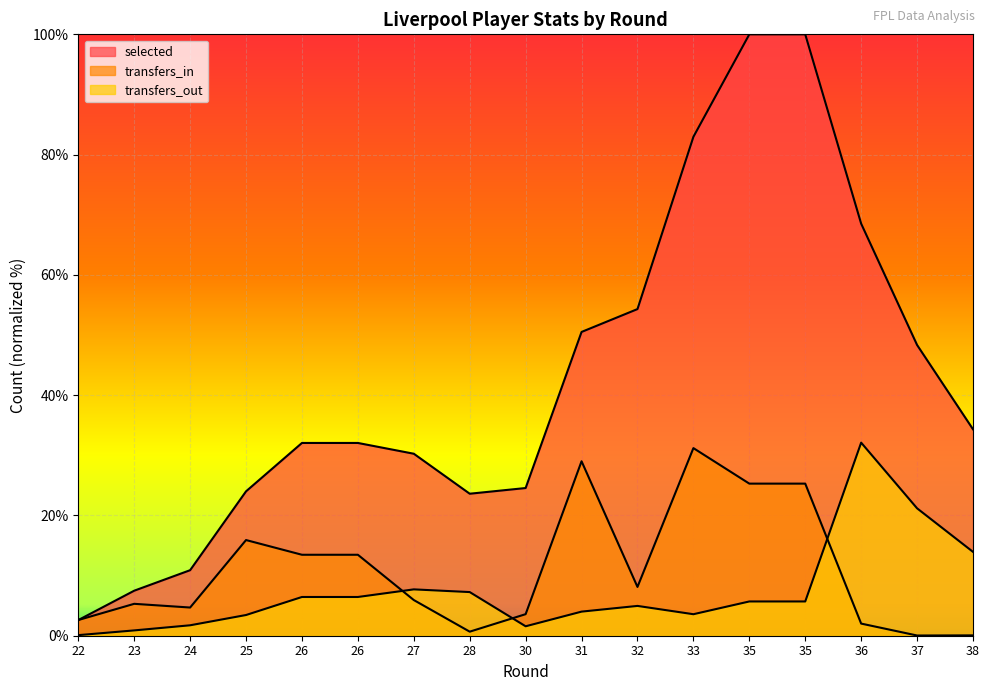

Where is the first local minimum for transfers_in?

24